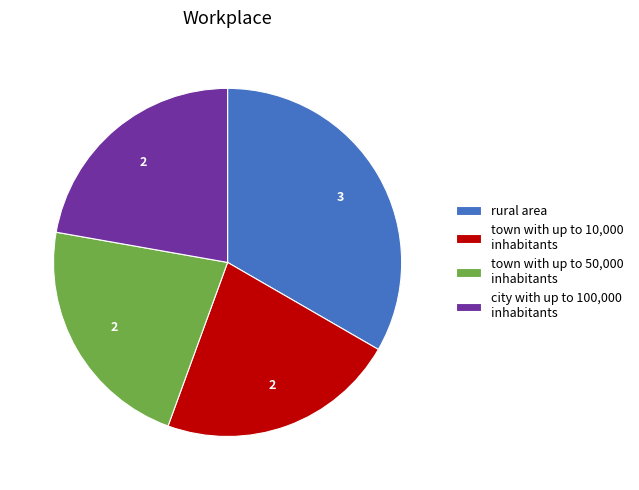

Is it true that rural area is 19% of the pie?

False